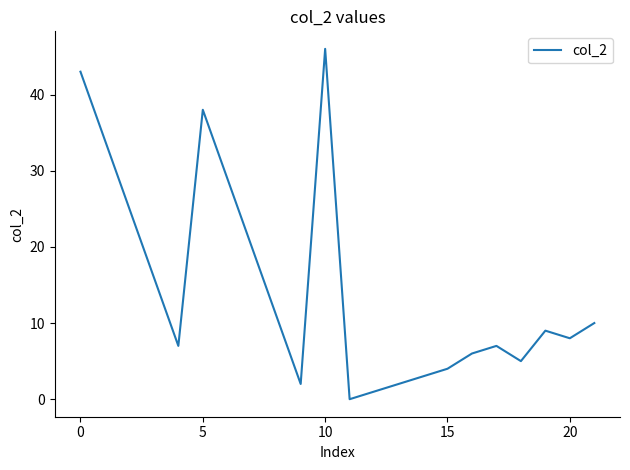

What is the difference between the maximum and minimum values?

46